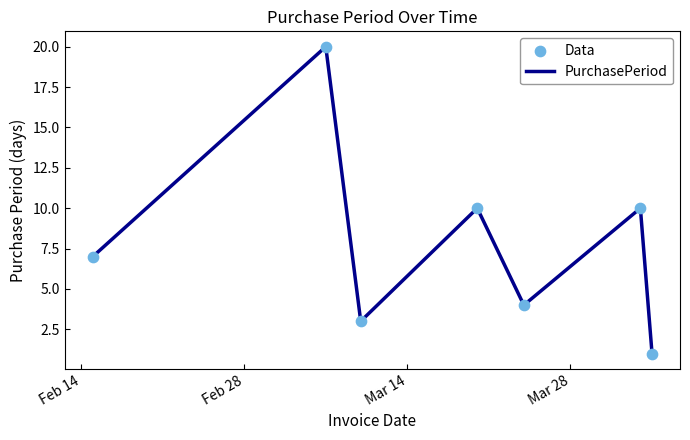

What is the difference between the maximum and minimum values?

19